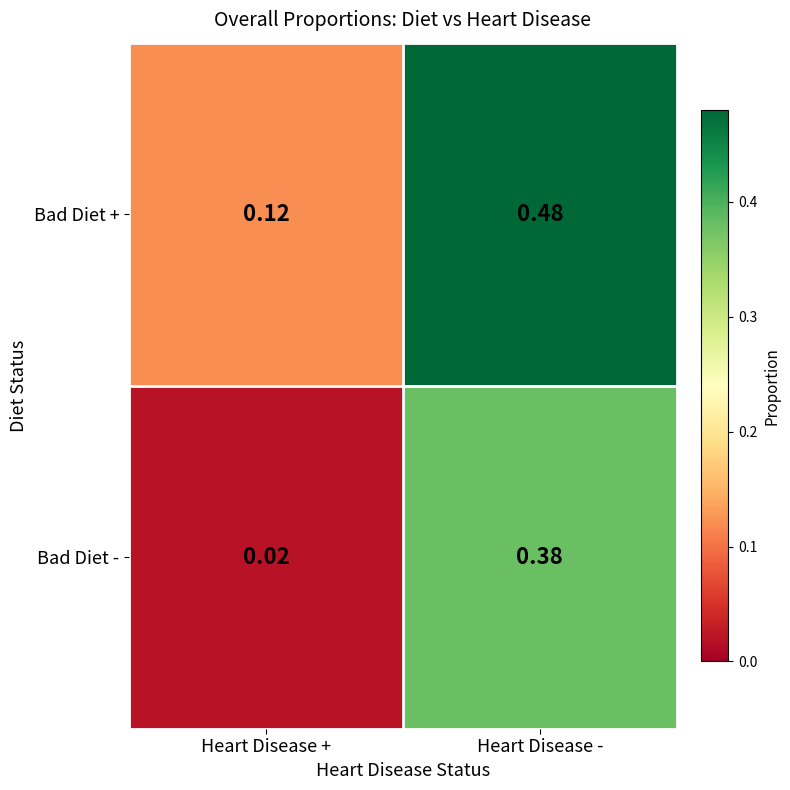

Which series has the largest total across all categories?

Bad Diet +